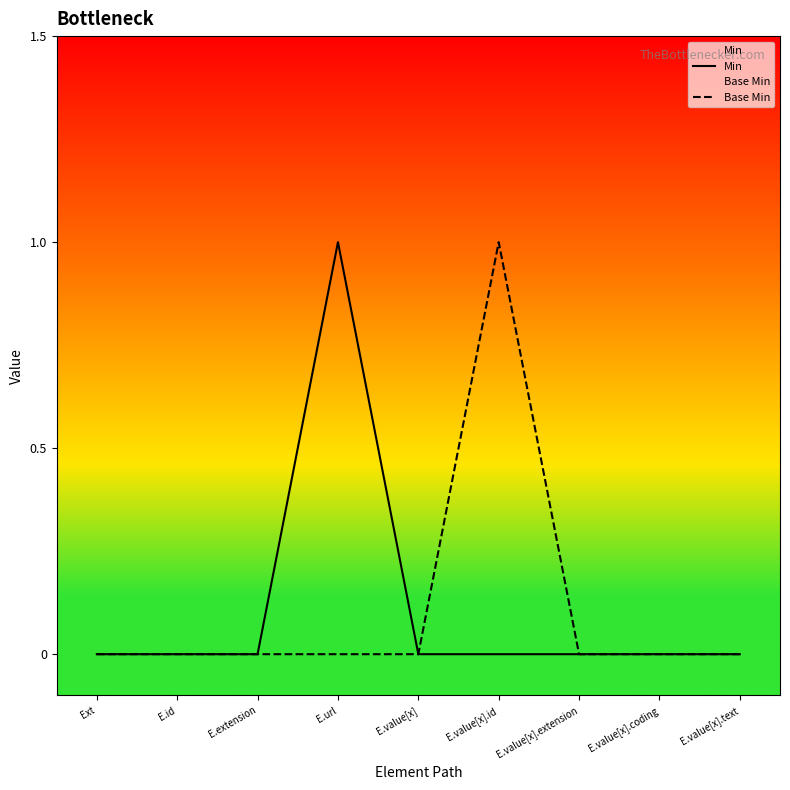

Rank the series at E.id from highest to lowest value.

Min, Base Min